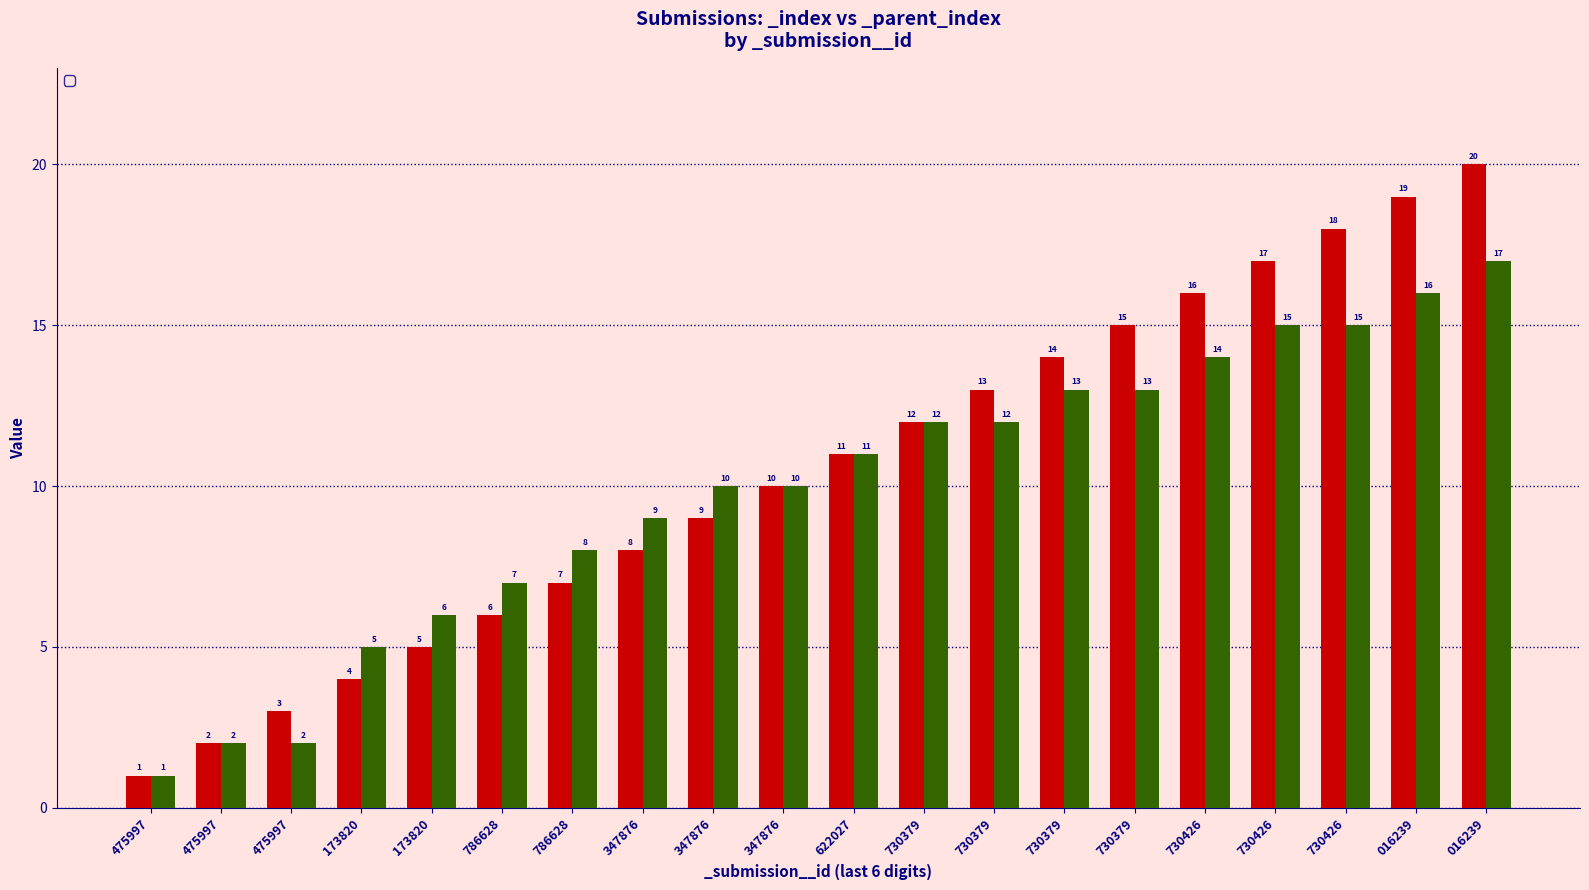

Between 730379 and 730426, which series saw the biggest shift?

_index